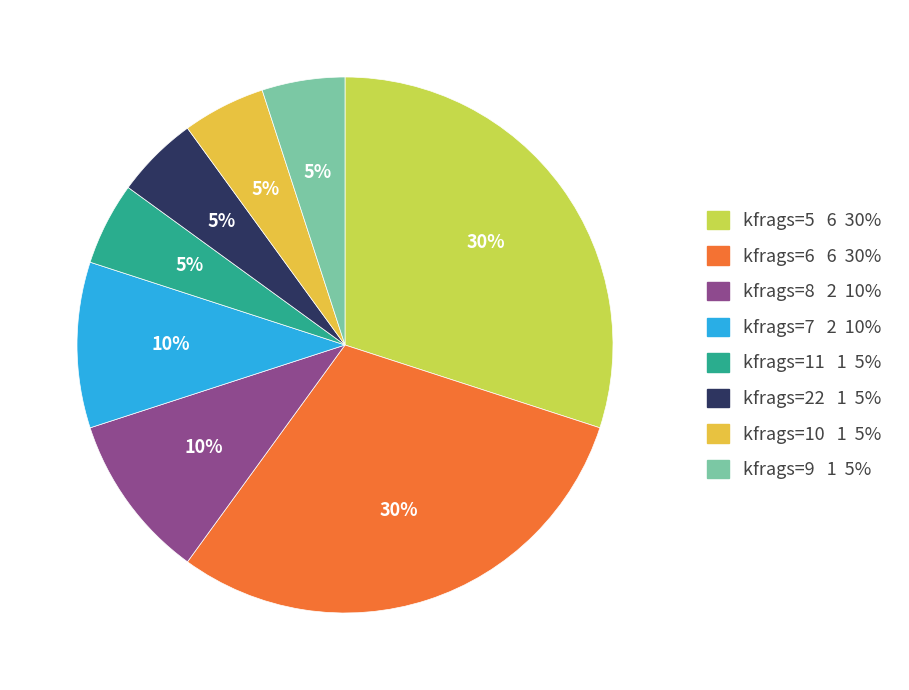

To the nearest percent, what is the difference between the largest and smallest slice percentages?

25%